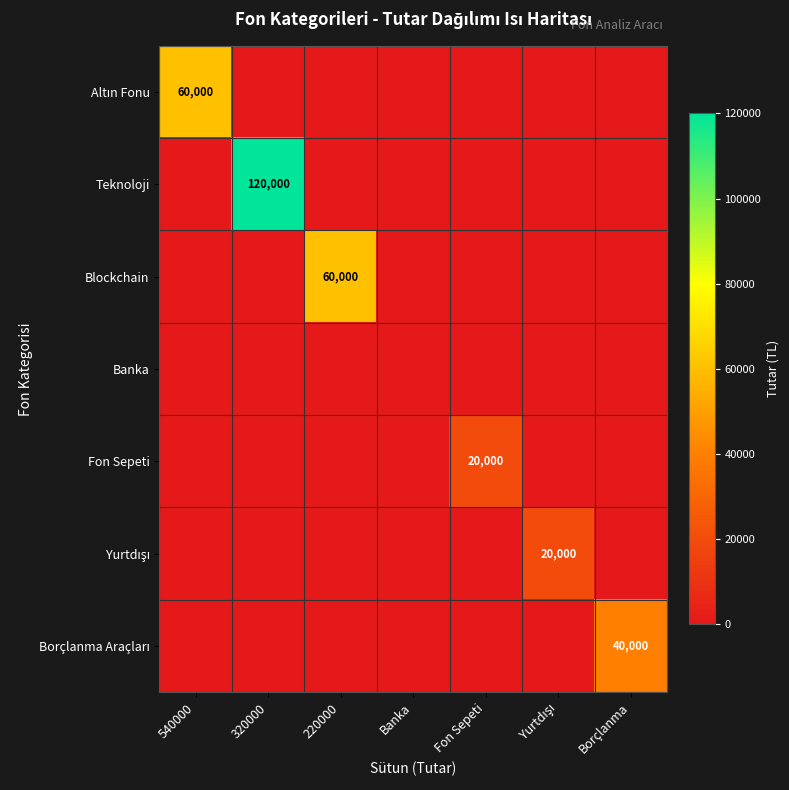

How many data points does each series have?

7